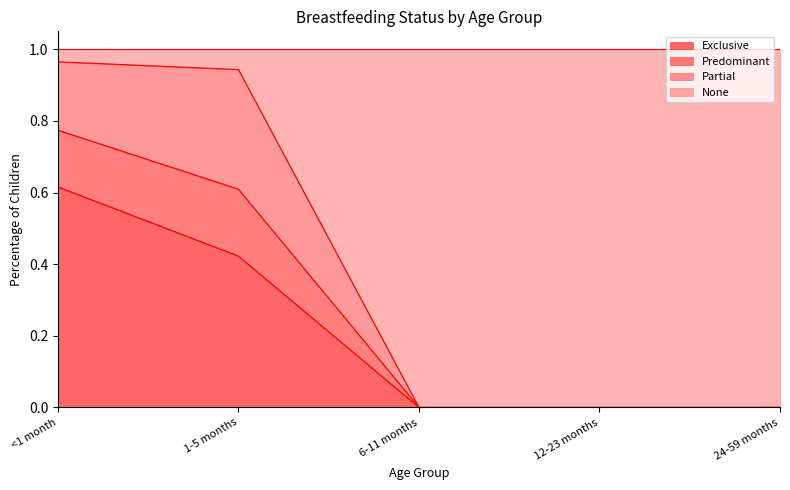

At which label does Exclusive reach its peak?

<1 month